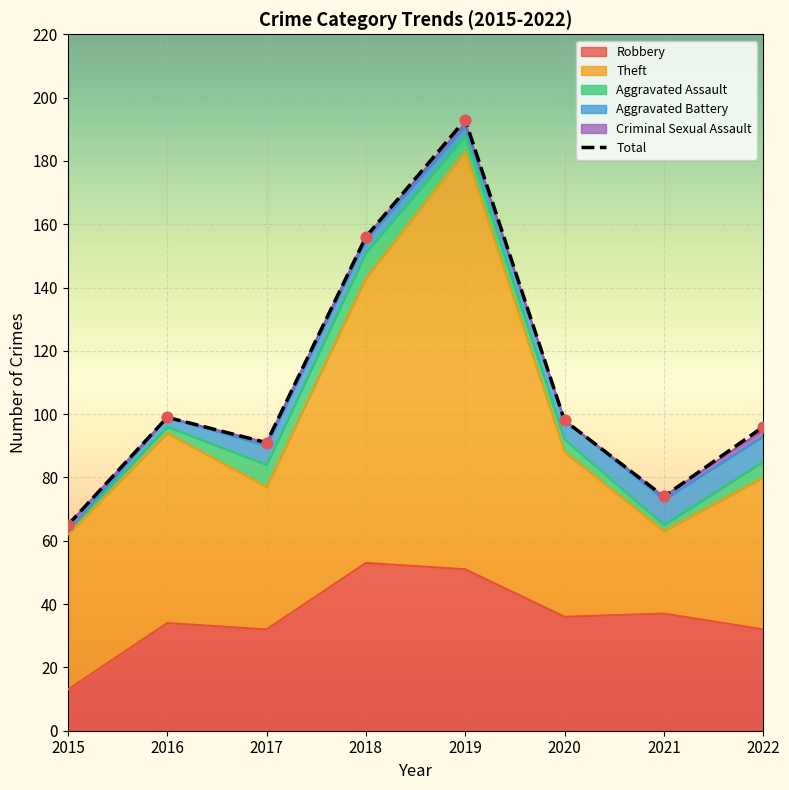

What is the change in value from 2018 to 2022?

-60